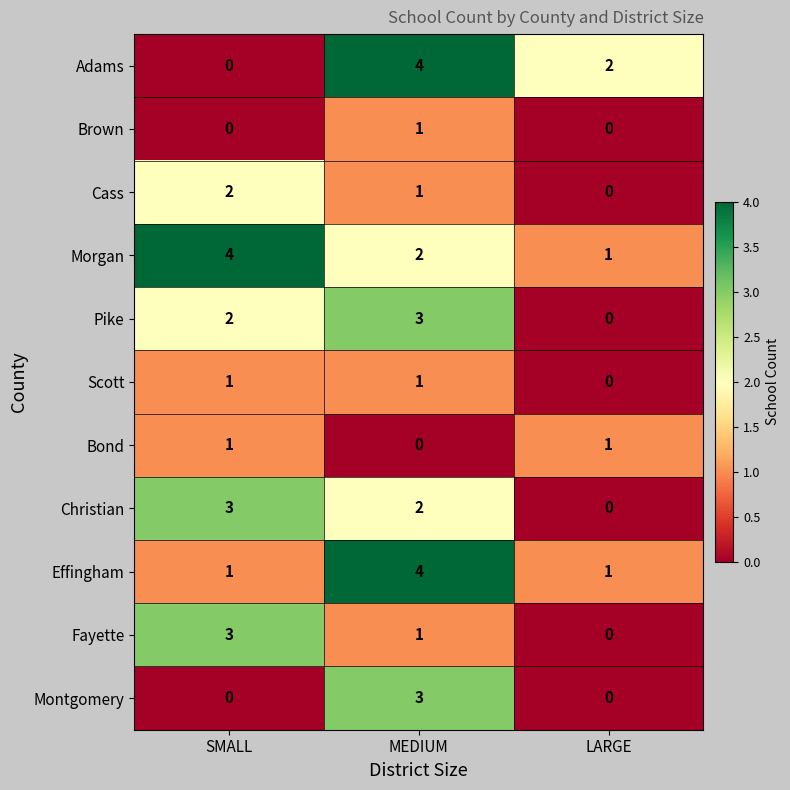

Between SMALL and MEDIUM, which series saw the biggest shift?

Adams